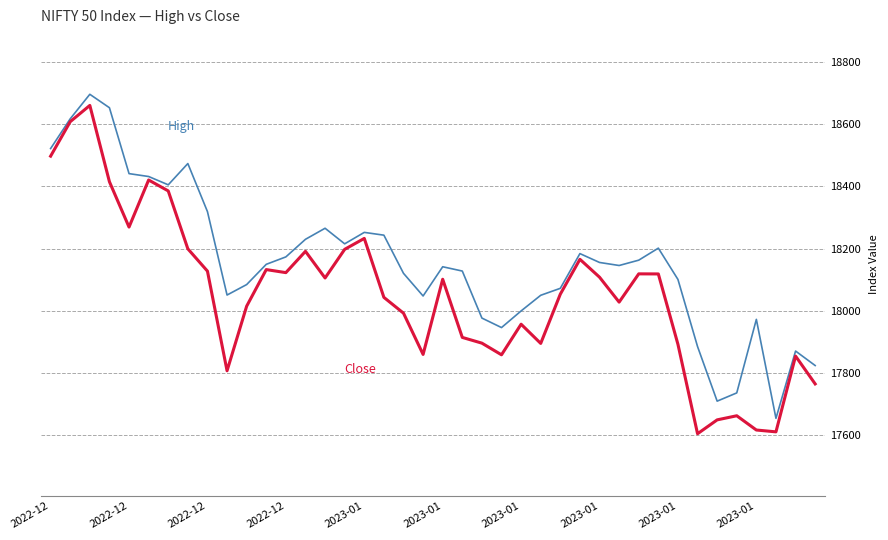

What is the smallest value displayed?

17604.3